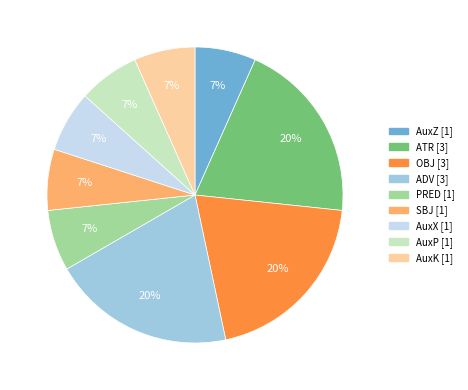

Between AuxZ and OBJ, which is larger?

OBJ